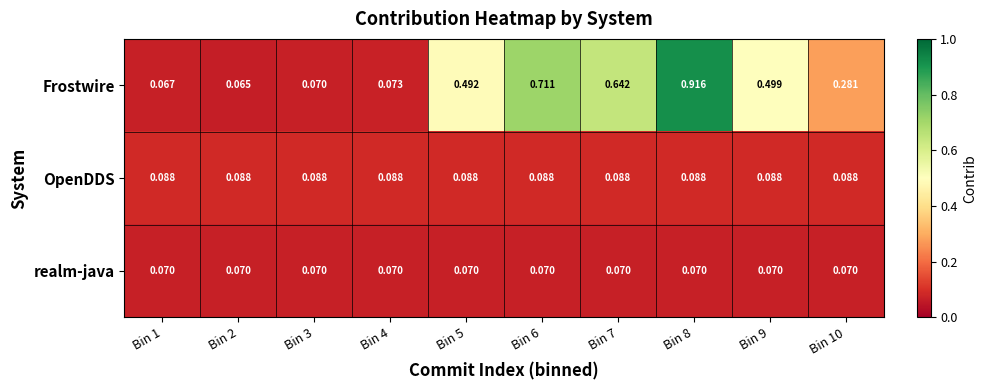

Between Bin 5 and Bin 8, which series saw the biggest shift?

Frostwire